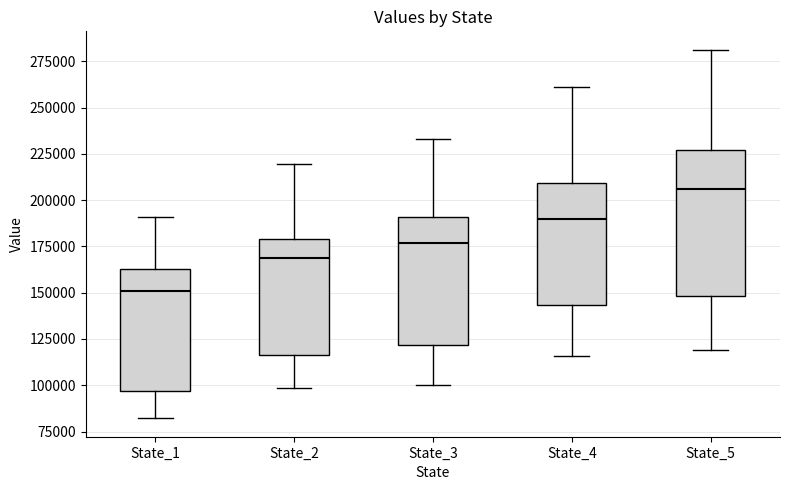

Where is the lower edge of the box for State_4 on the y-axis? The values are not printed on the chart, so give them approximately, as read against the axis.

145000